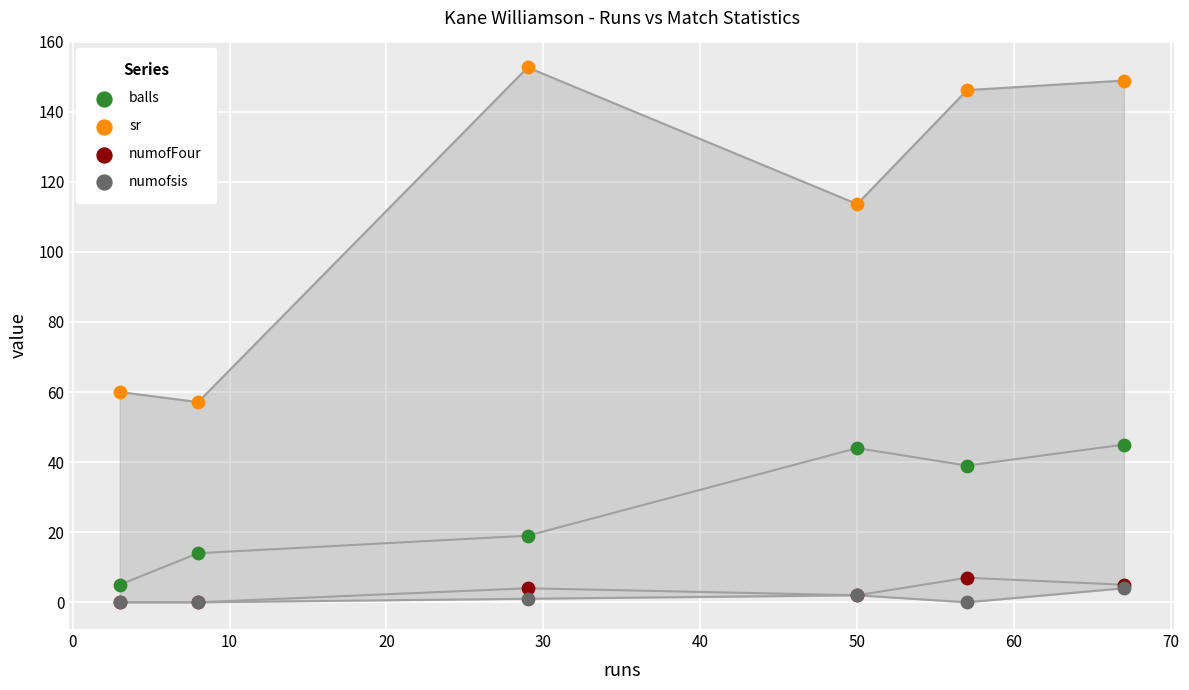

In the sr series, what Y value is closest to 104?

113.6